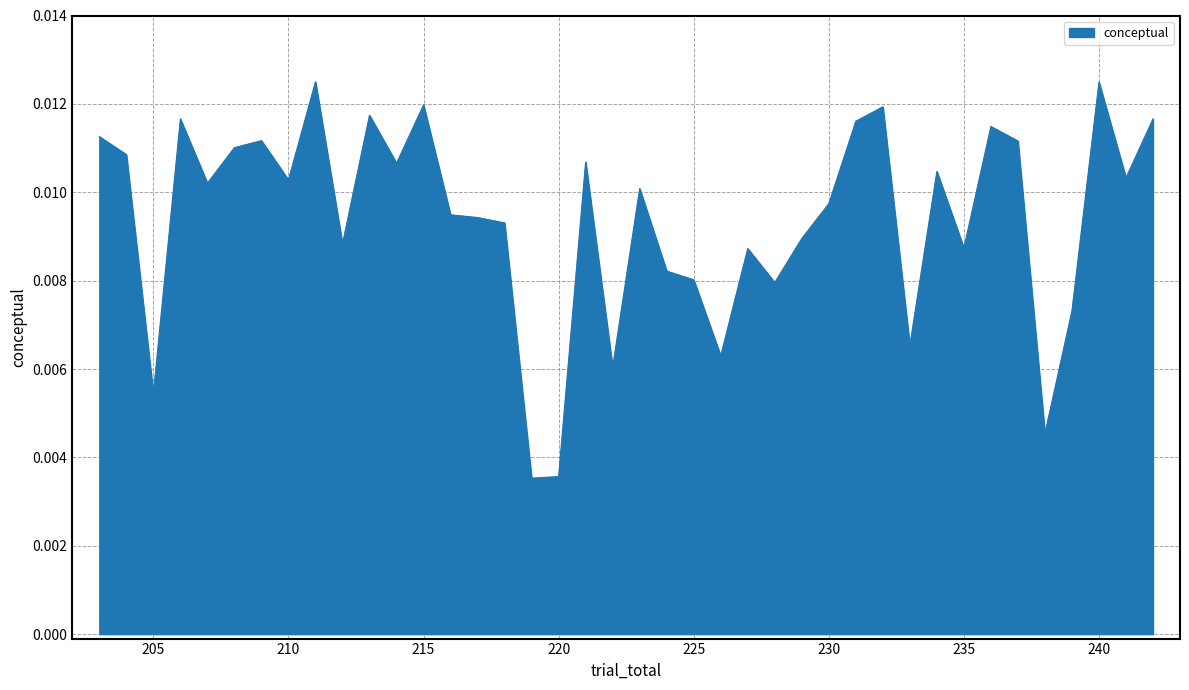

How many lines are shown in the chart?

1